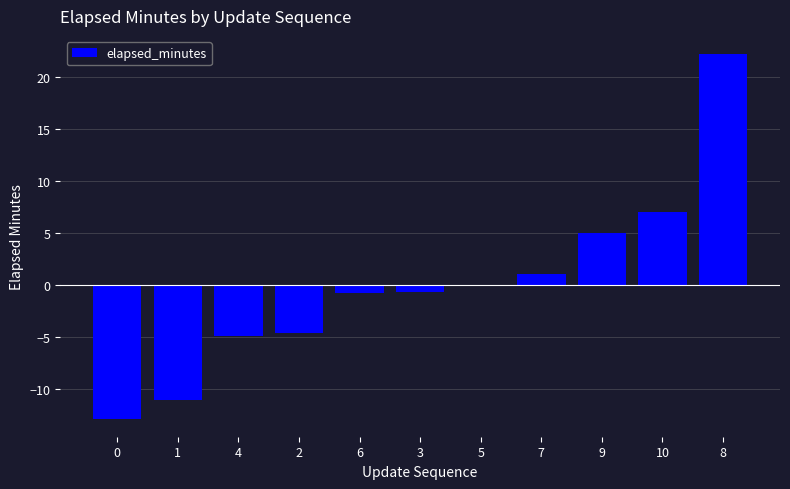

What is the maximum value shown in the chart?

22.2